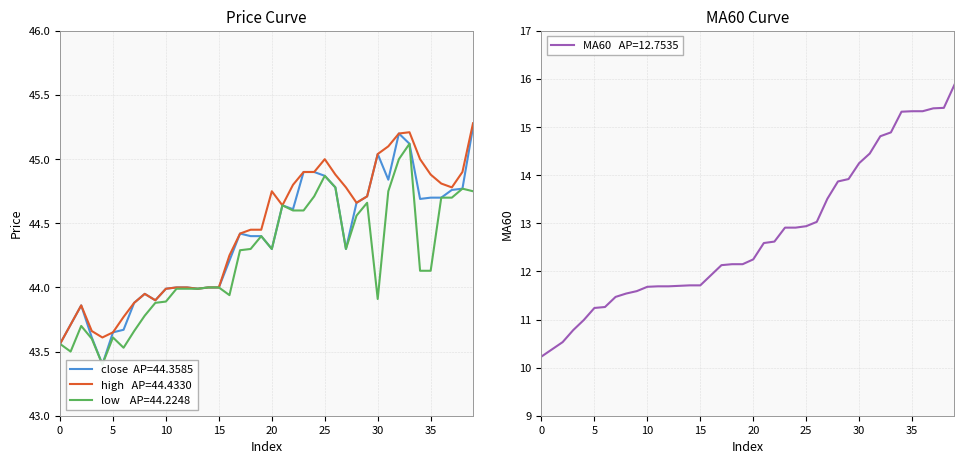

What are all the series names shown in the legend?

close, high, low, MA60